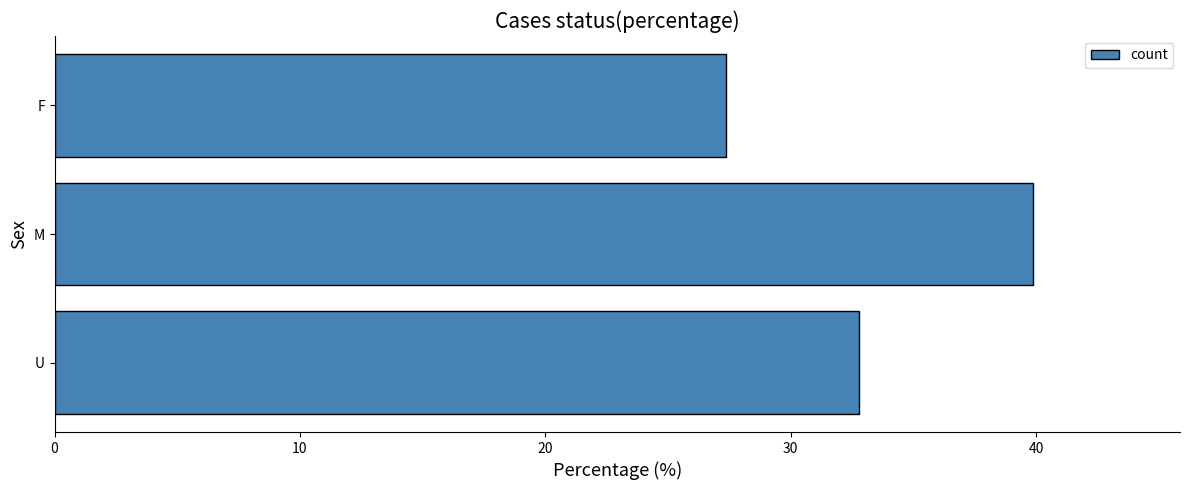

List the labels in order of value, largest first.

M, U, F